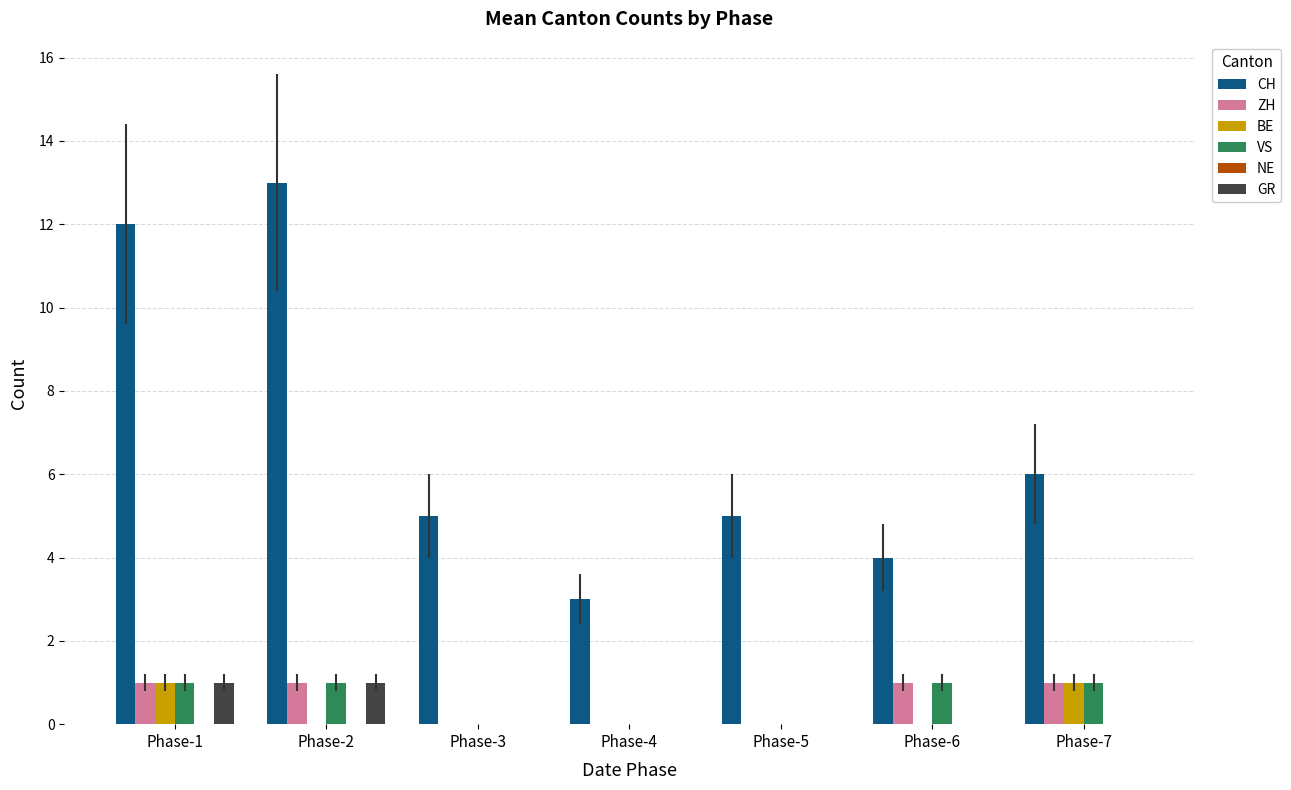

Is it true that VS equals 1 at Phase-5?

False